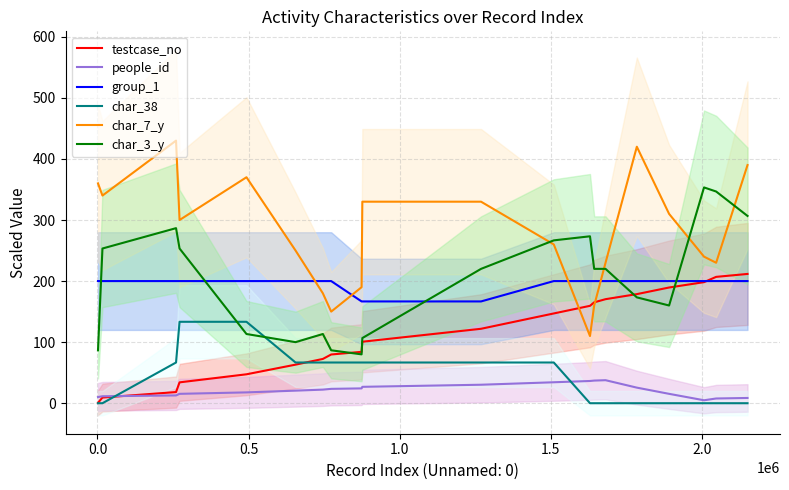

In char_3_y, how many points are higher than both neighbors (excluding endpoints)?

4